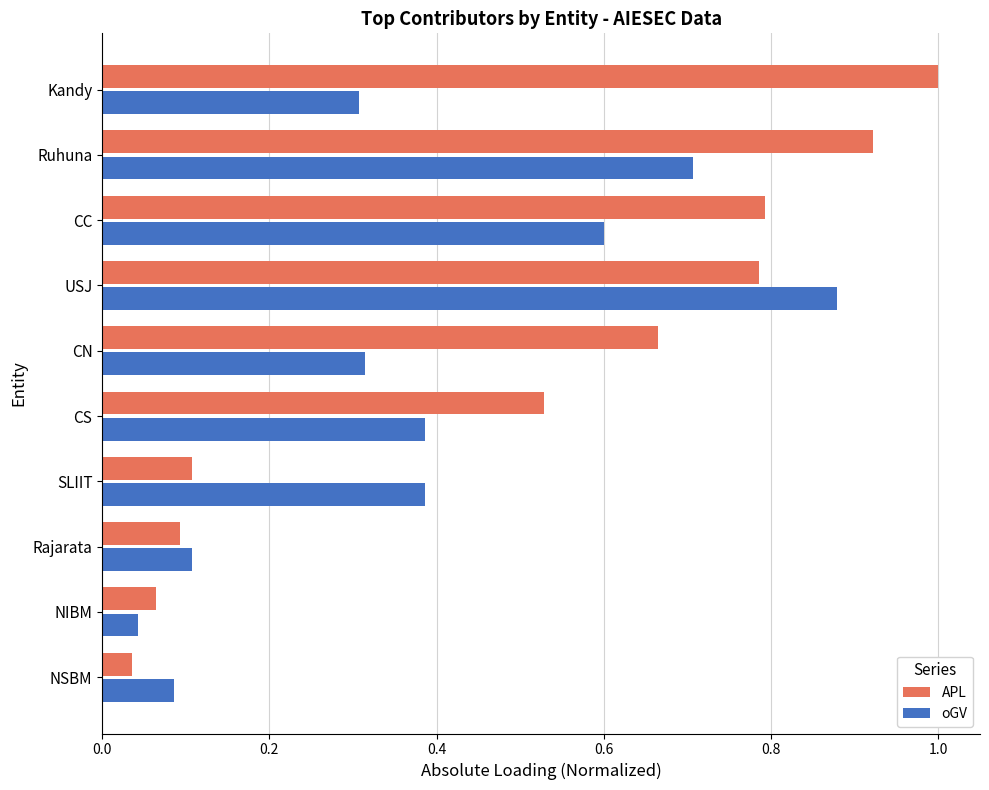

Which series has the largest range (max minus min)?

APL